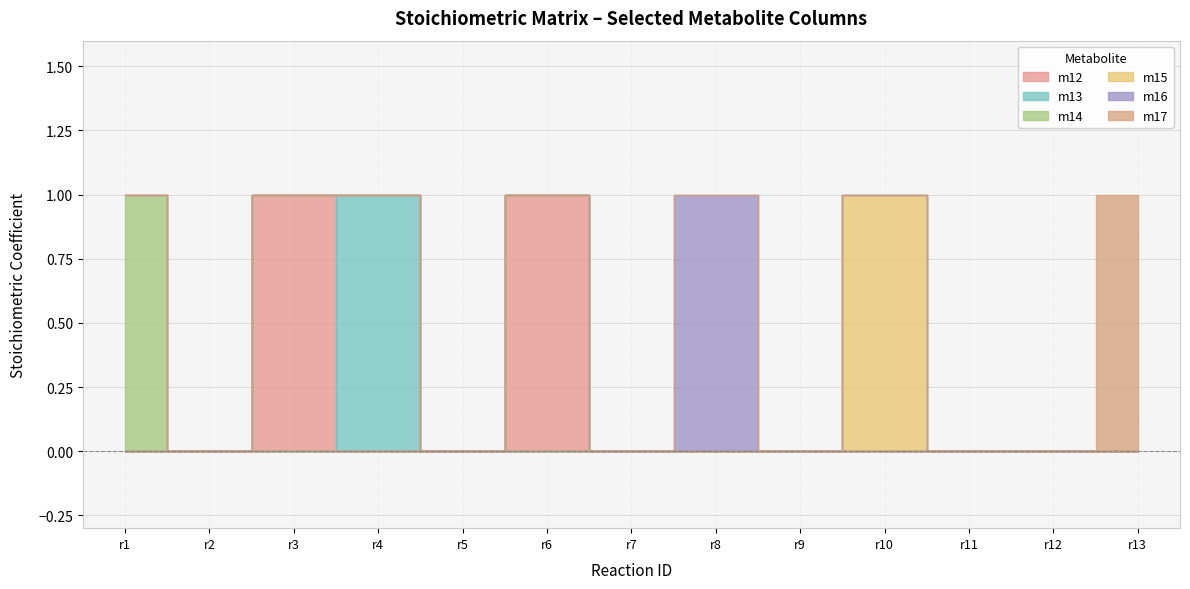

What is the highest value of the m17 series?

1